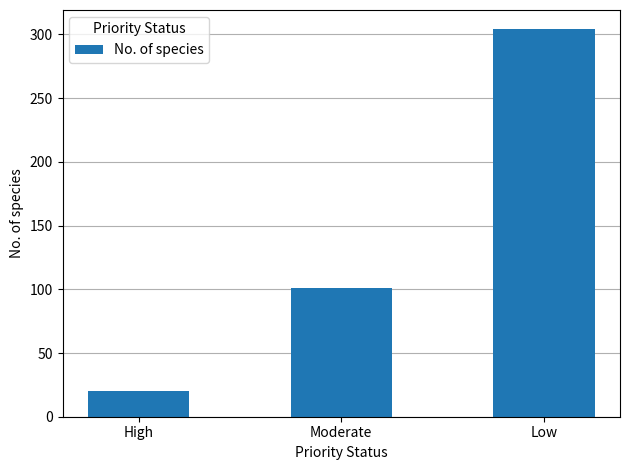

What is the greatest value displayed?

304